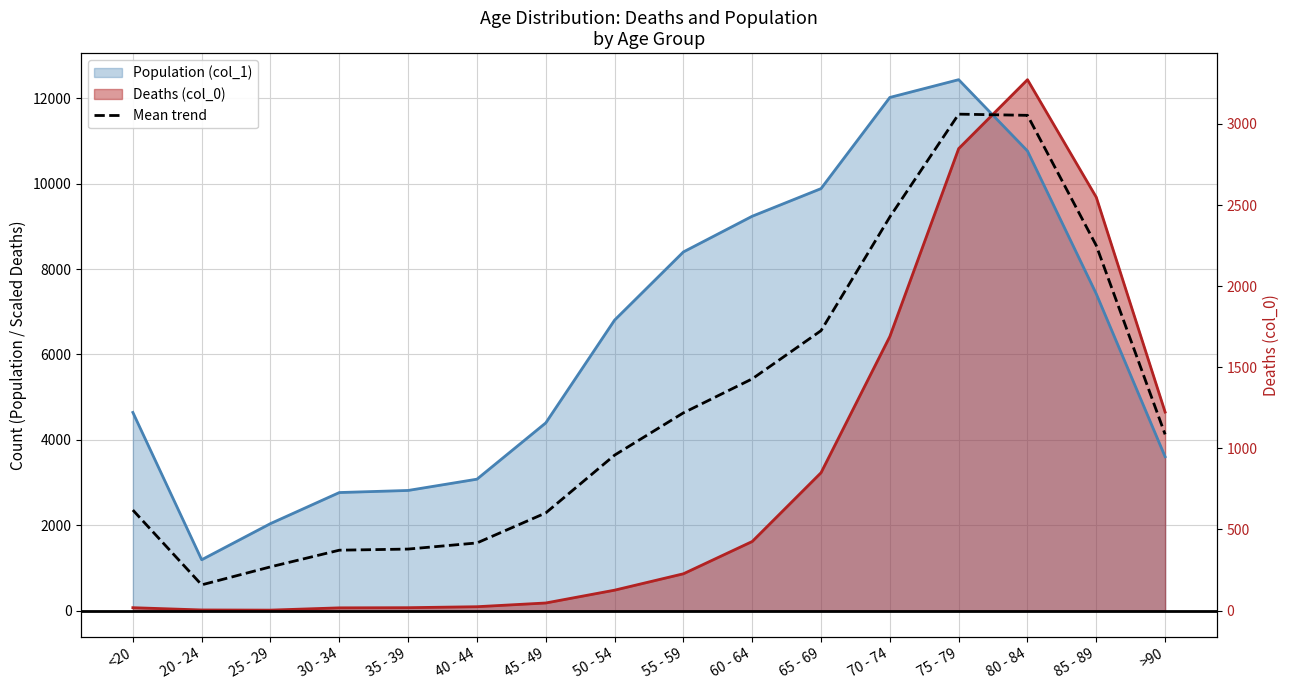

What is the minimum value shown in the chart?

603.1